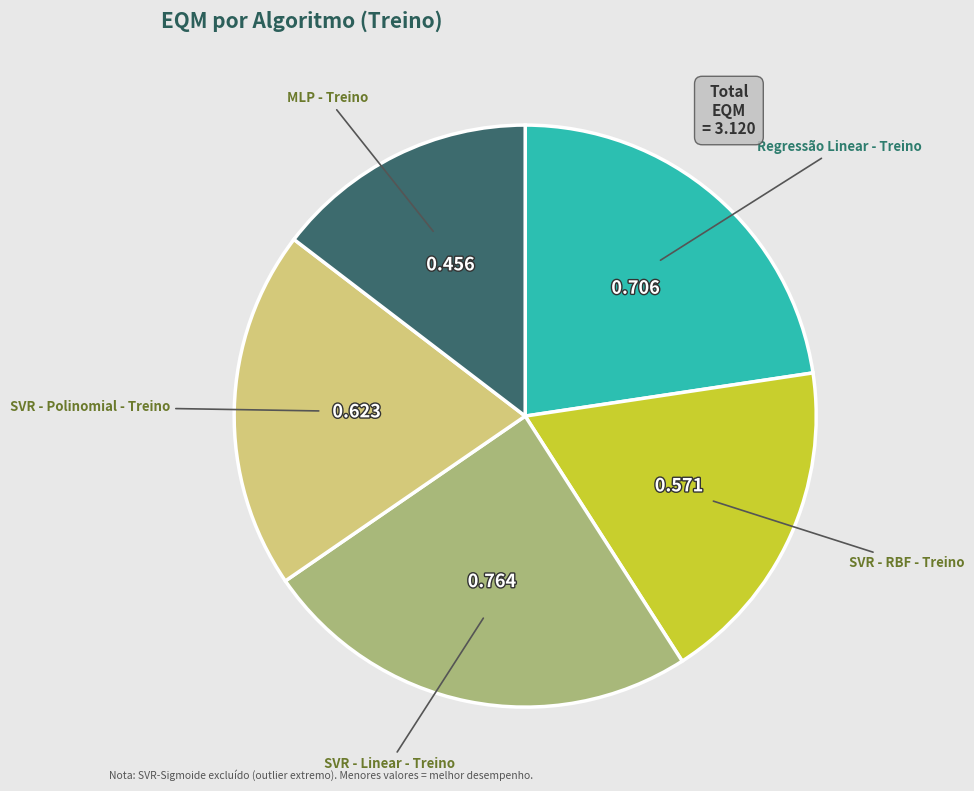

Is SVR - RBF - Treino the majority of the pie?

No